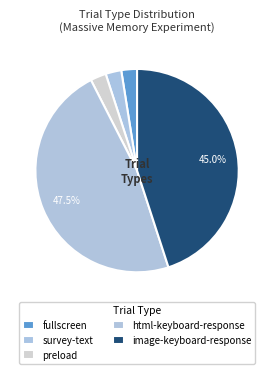

True or false: survey-text accounts for 42% of the total.

False